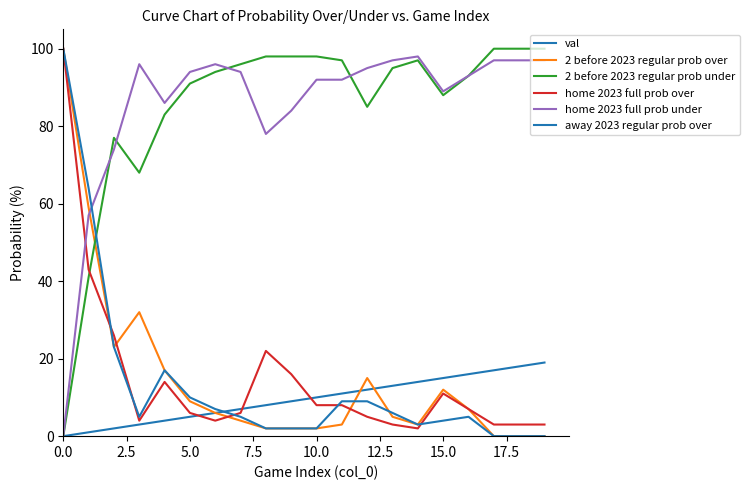

Count the number of categories in the chart.

20